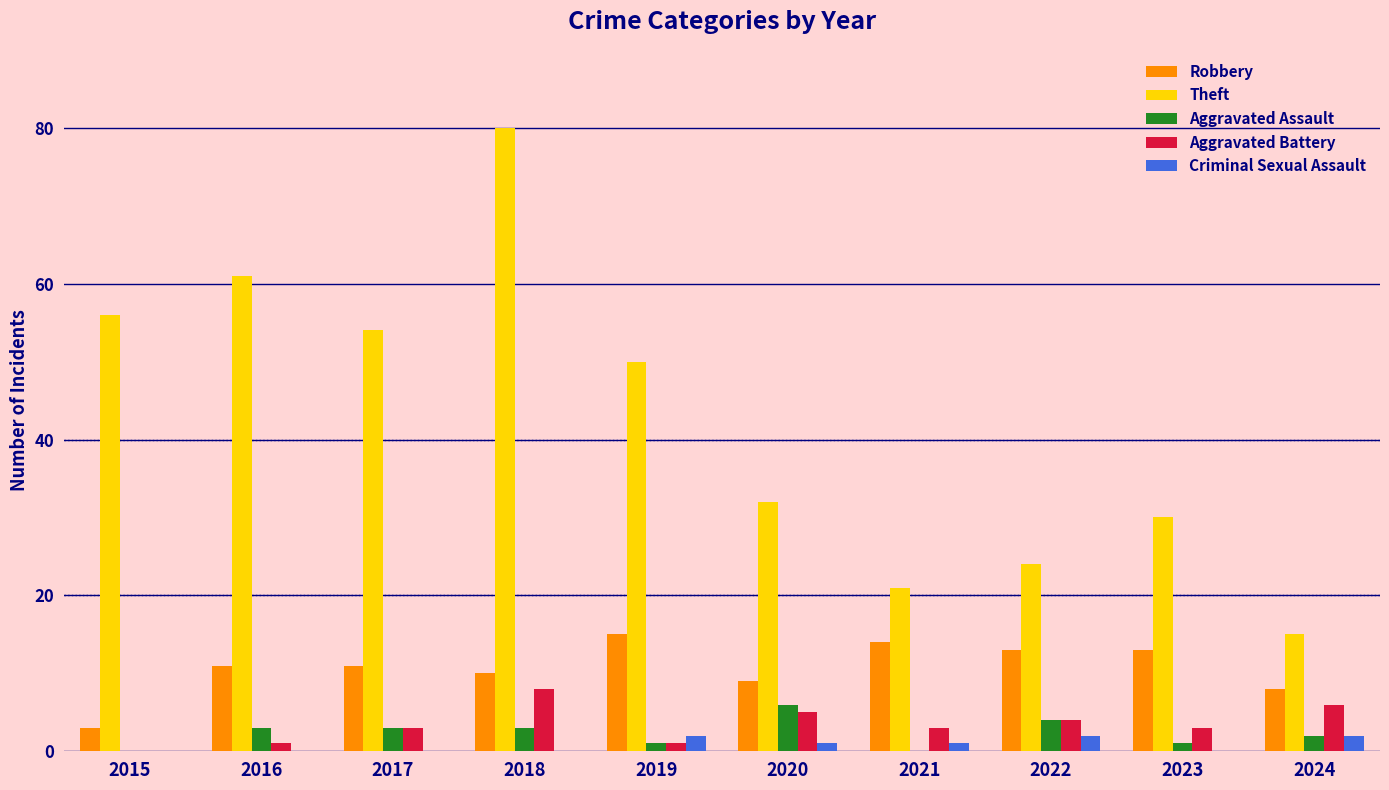

Which category has the highest value in the Aggravated Battery series?

2018